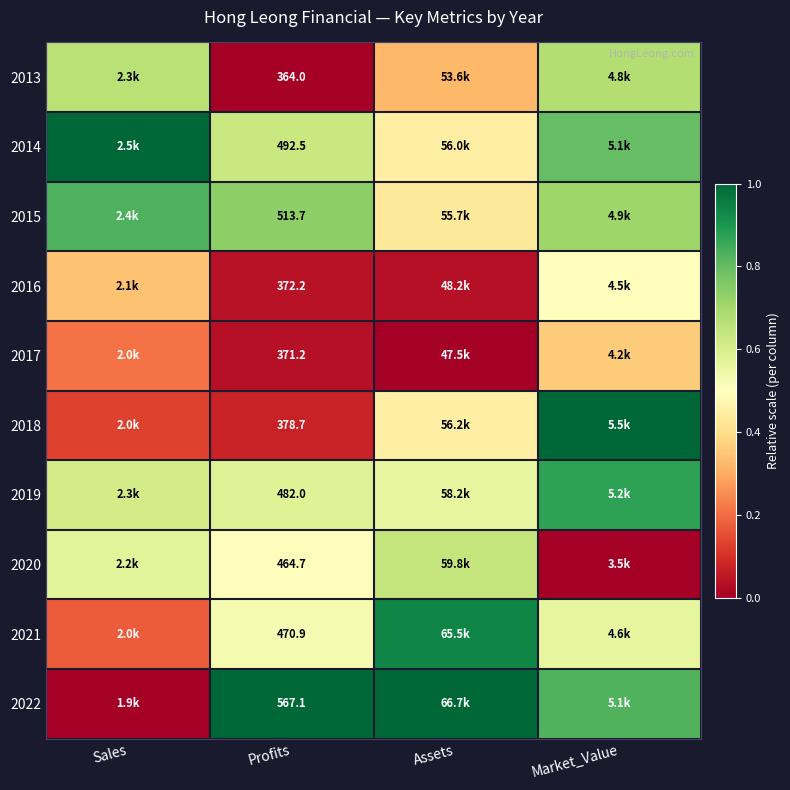

List the labels in order of 2022 value, smallest first.

Sales, Market_Value, Profits, Assets